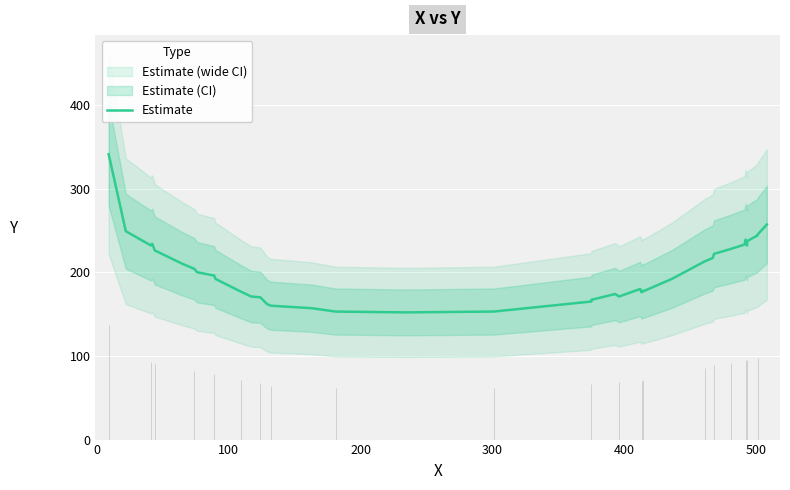

What is the difference between the maximum and second lowest values?

188